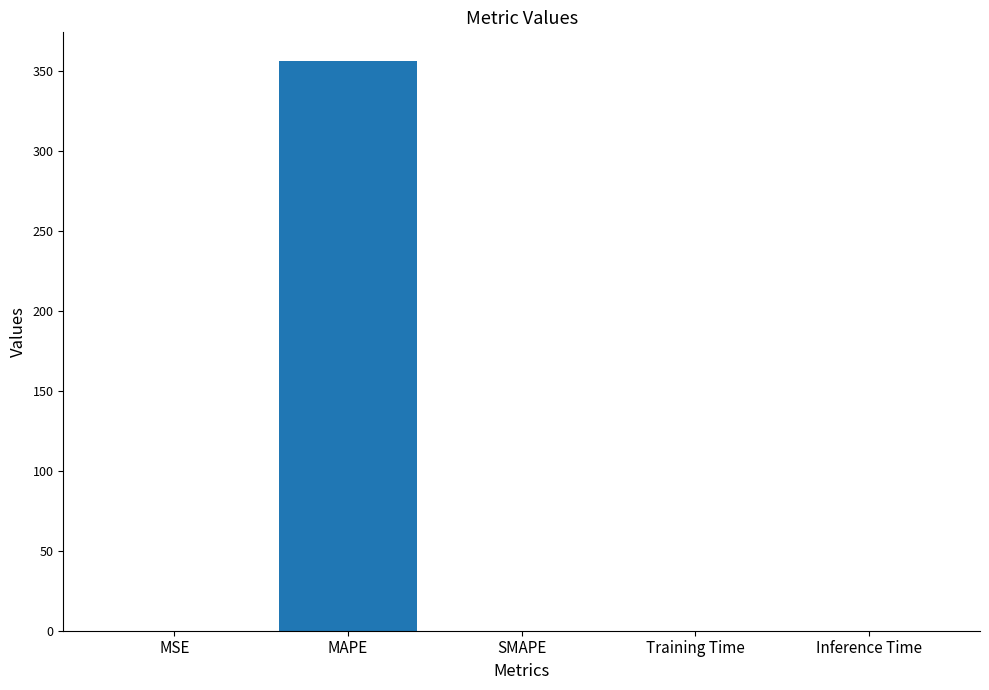

What is the change in value from MAPE to SMAPE?

-356.5